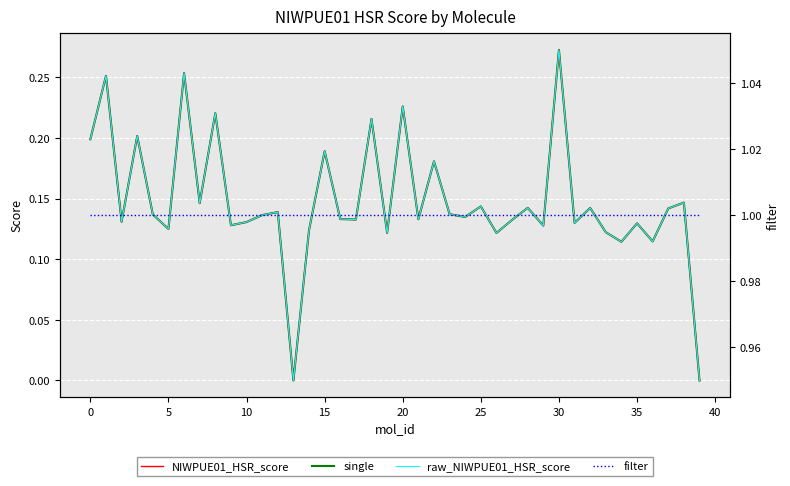

At which category is the sum across all series the highest?

30